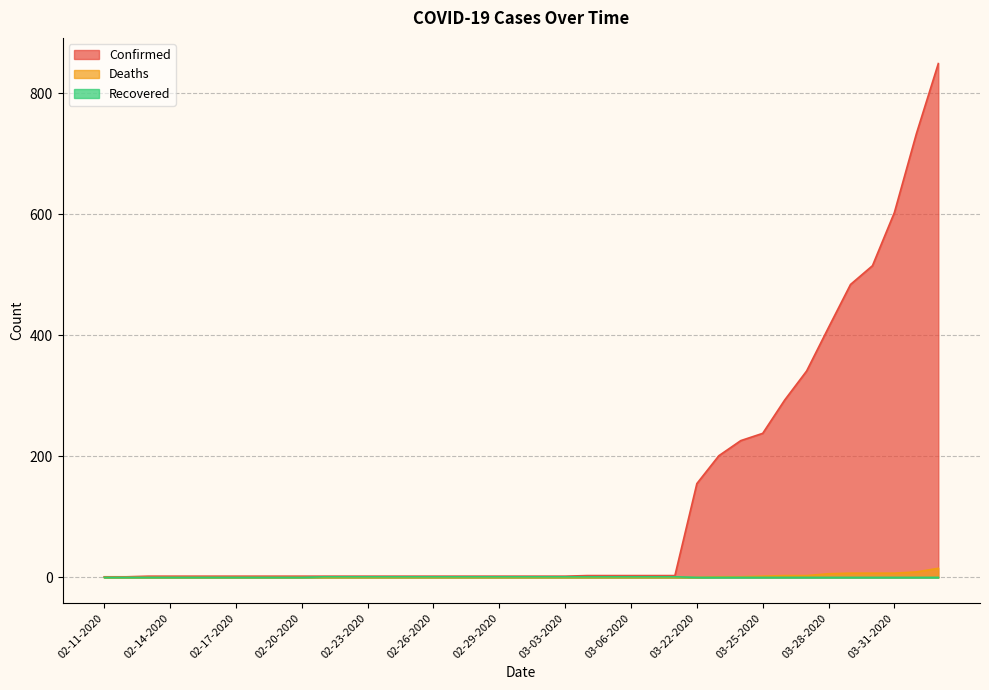

True or false: Recovered and Deaths intersect in this chart.

False